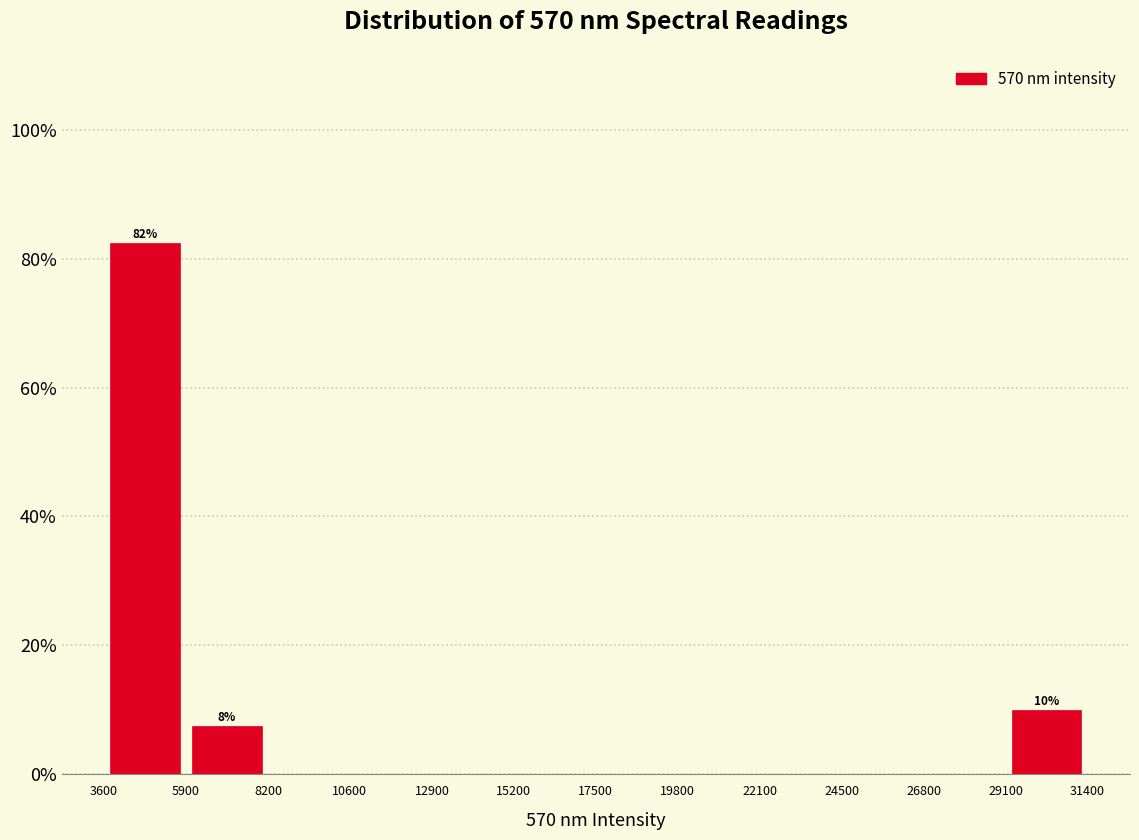

Which range on the x-axis has the tallest bar?

3600 to 5900